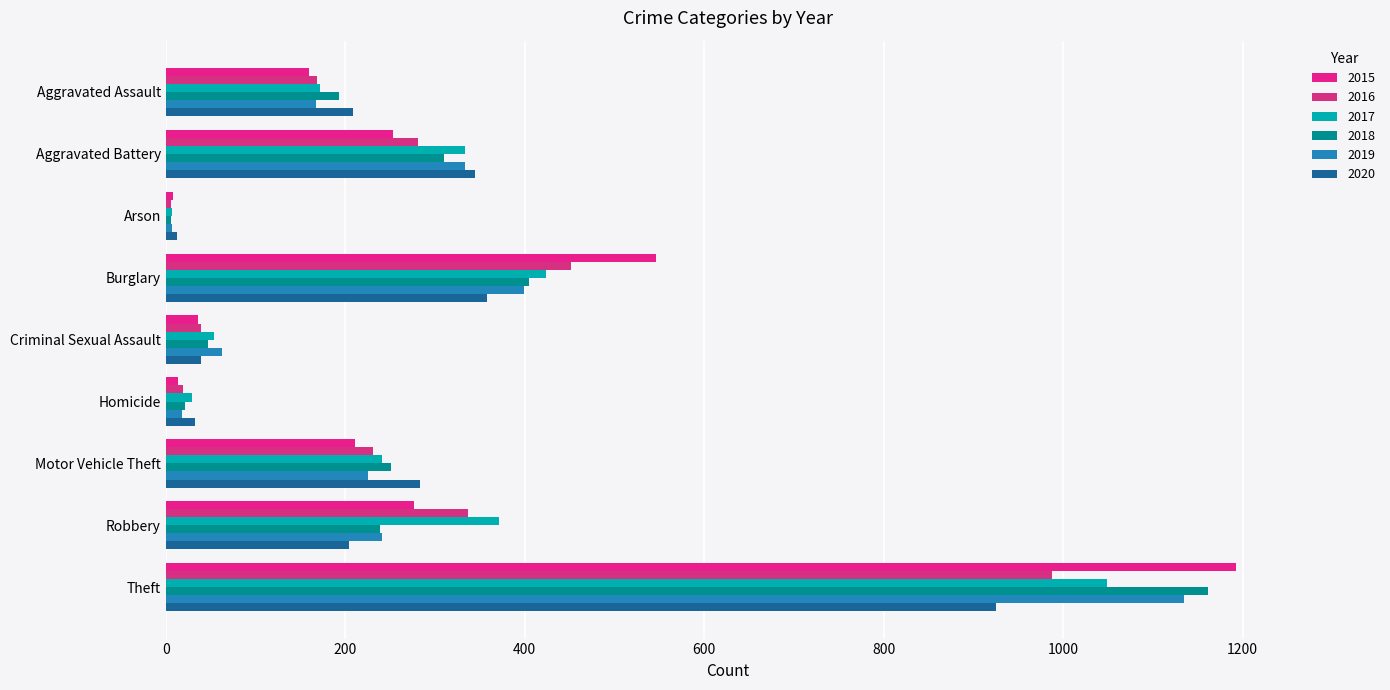

What is the difference between the maximum and minimum values in the 2018 series?

1155